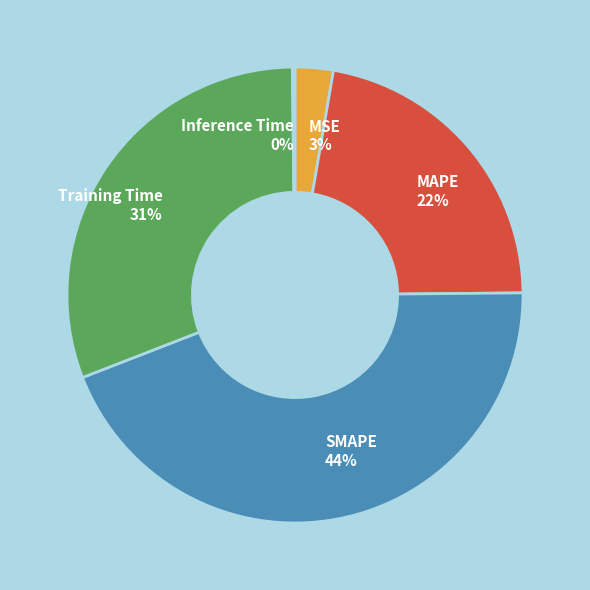

Is MAPE the majority of the pie?

No